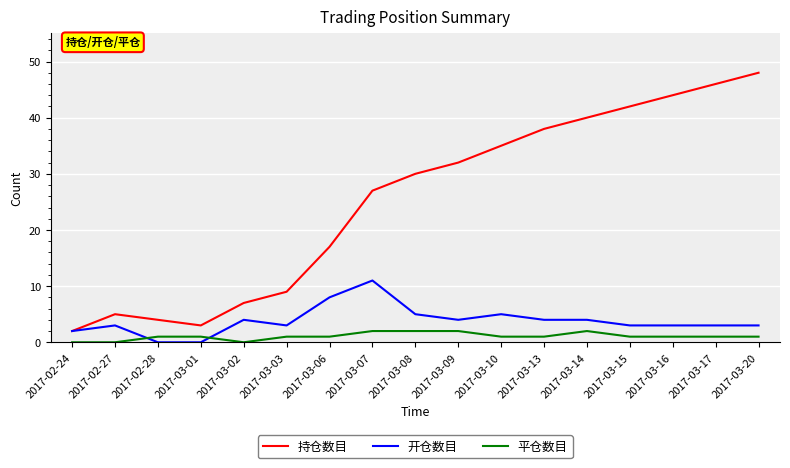

Reading left to right, list all the values displayed in this chart.

持仓数目: 2	5	4	3	7	9	17	27	30	32	35	38	40	42	44	46	48
开仓数目: 2	3	0	0	4	3	8	11	5	4	5	4	4	3	3	3	3
平仓数目: 0	0	1	1	0	1	1	2	2	2	1	1	2	1	1	1	1